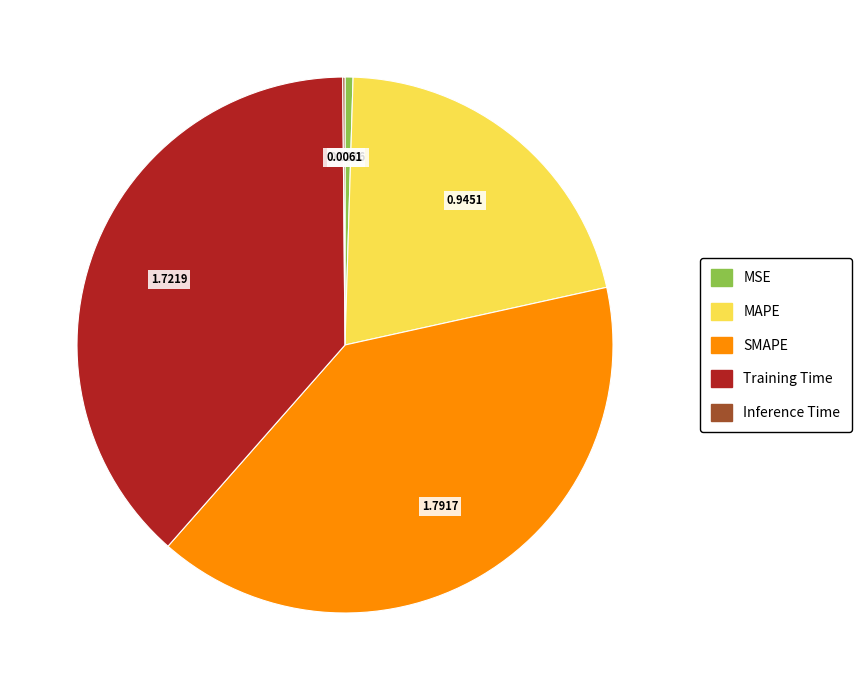

What is the largest slice in the pie chart?

SMAPE